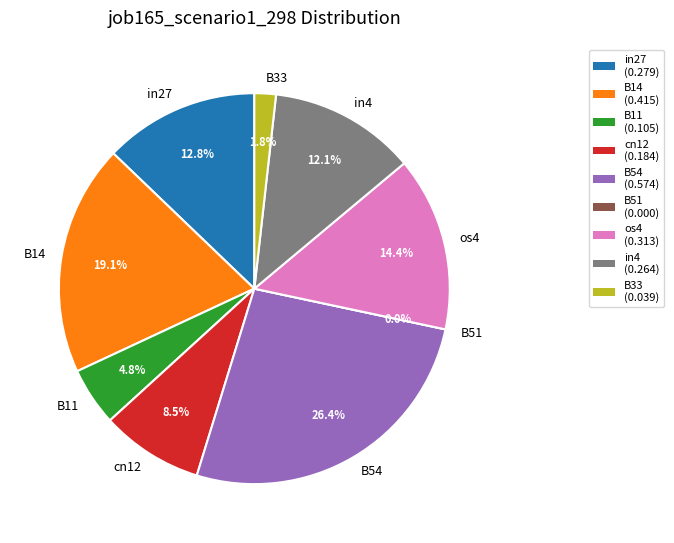

What percentage is the cn12 slice, to the nearest percent?

8%